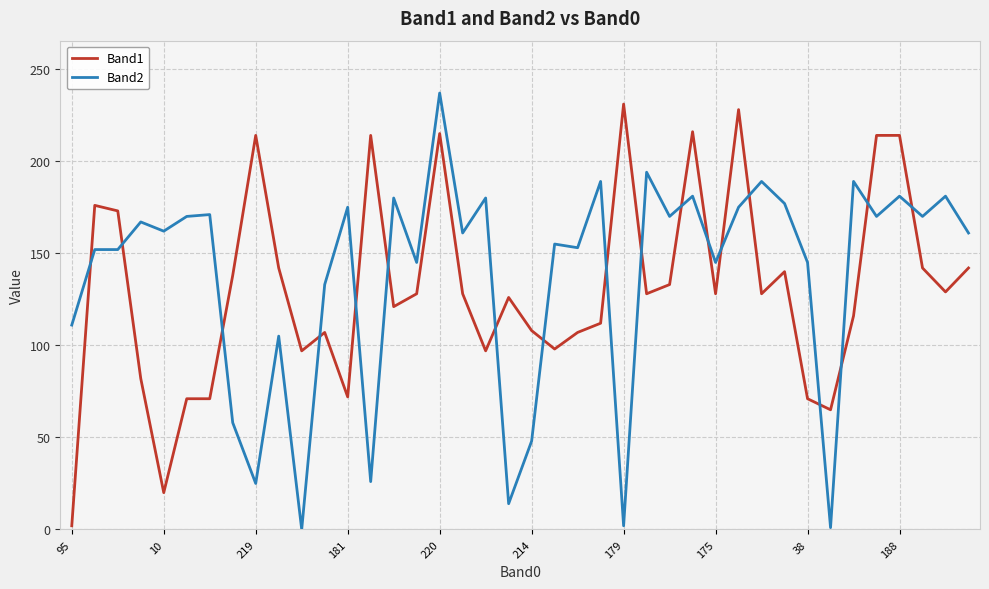

What is the greatest value displayed?

237